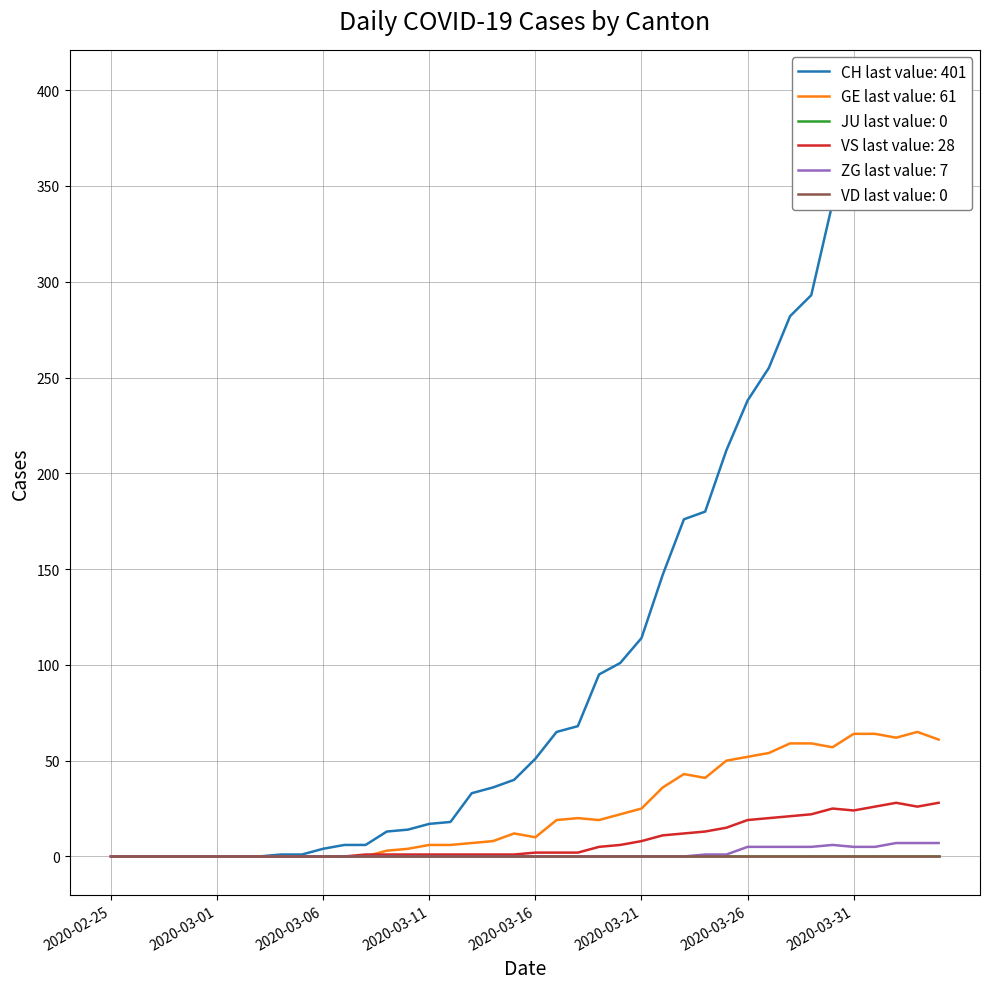

At which category is the sum across all series the highest?

2020-04-03